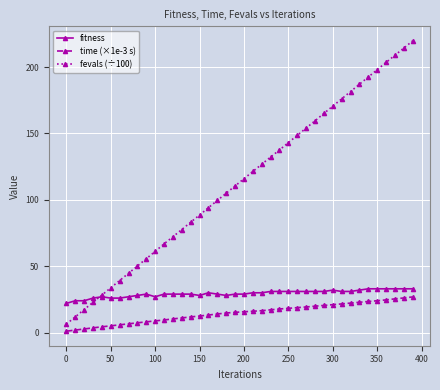

True or false: time (×1e-3 s) and fevals (÷100) intersect in this chart.

False